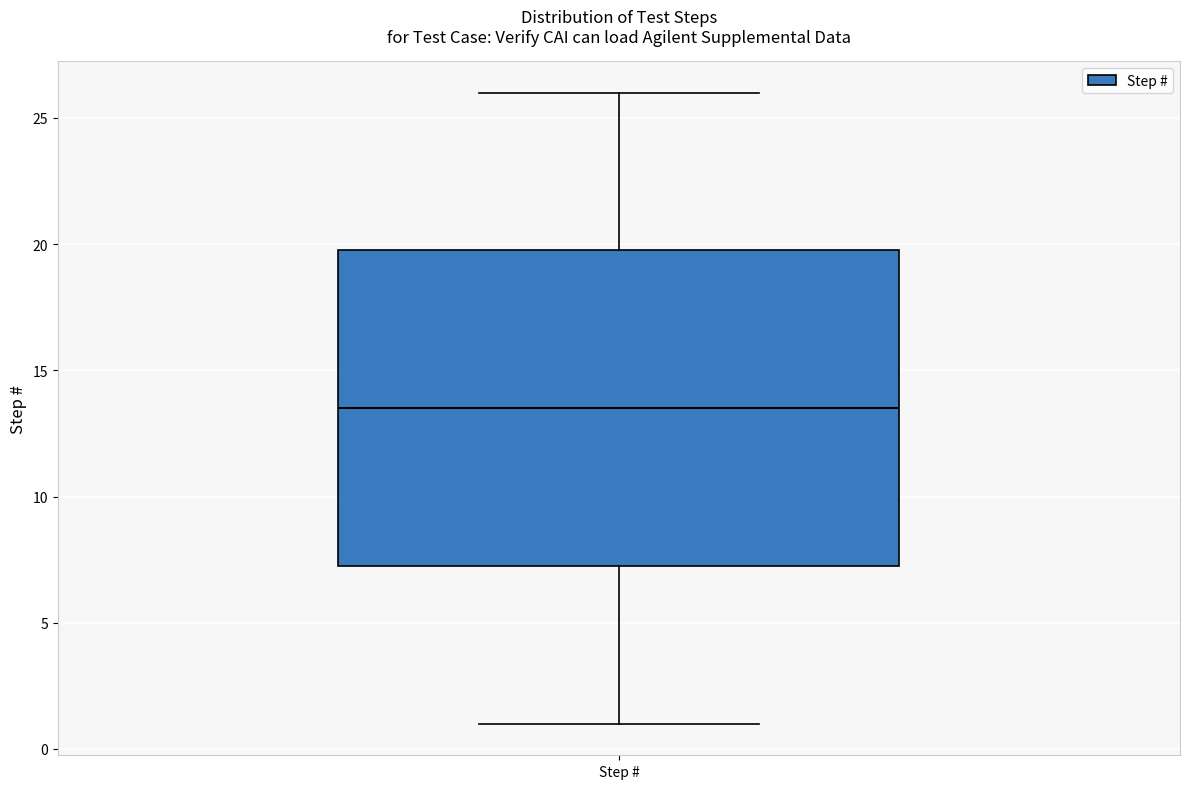

Where is the upper edge of the box for Step # on the y-axis? The values are not printed on the chart, so give them approximately, as read against the axis.

20.0